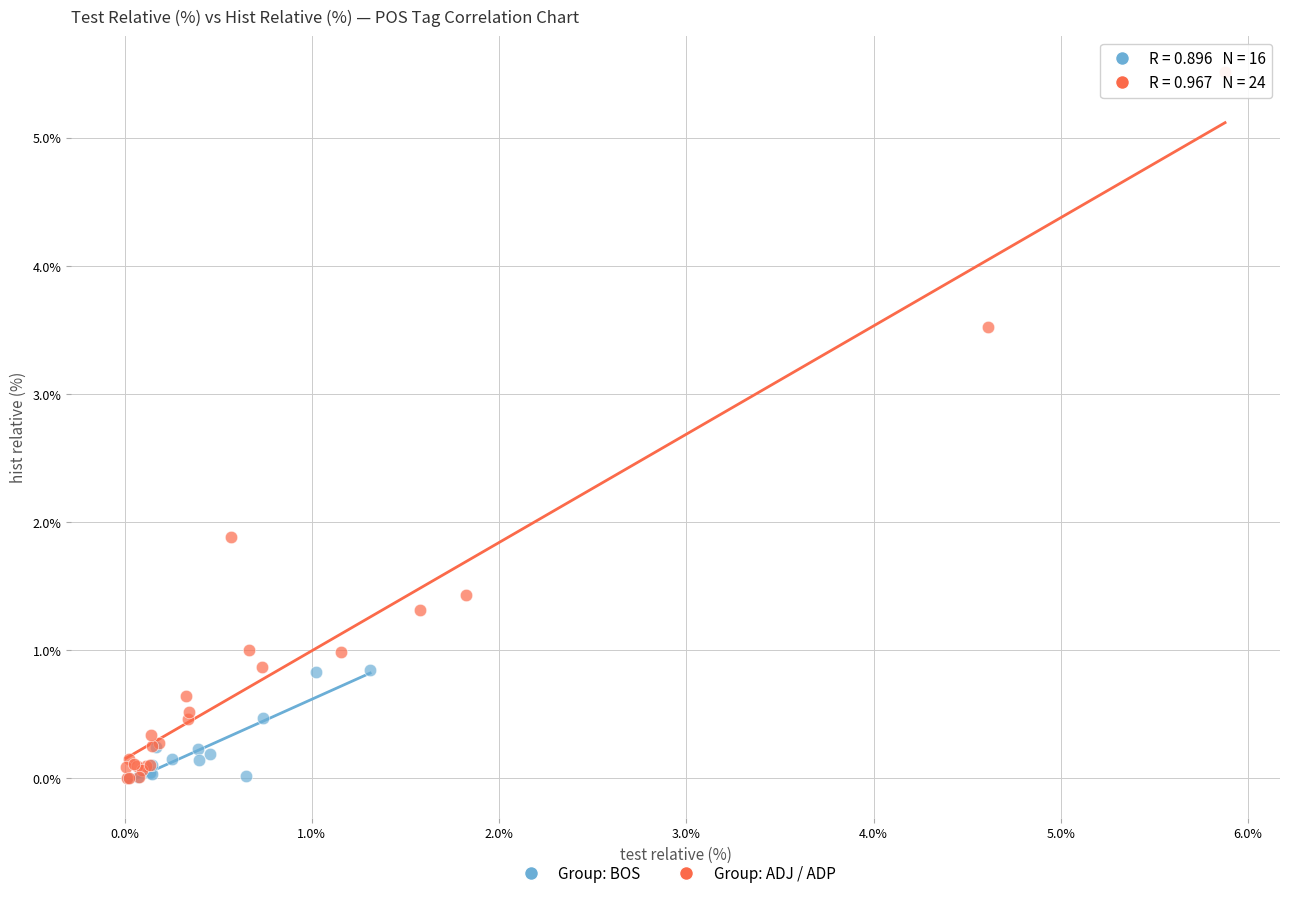

What are all the series names shown in the legend?

Group: BOS, Group: ADJ / ADP